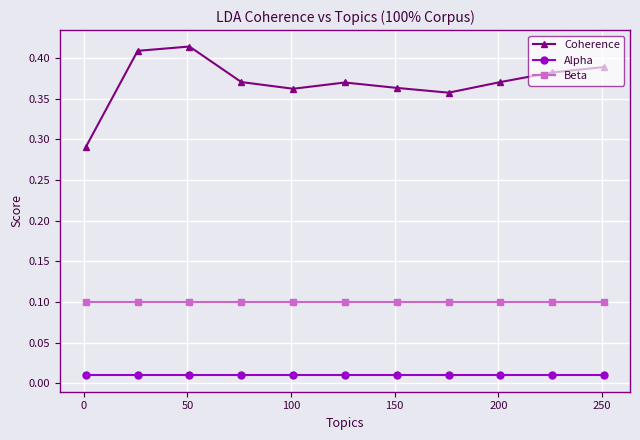

True or false: Alpha and Beta intersect in this chart.

False